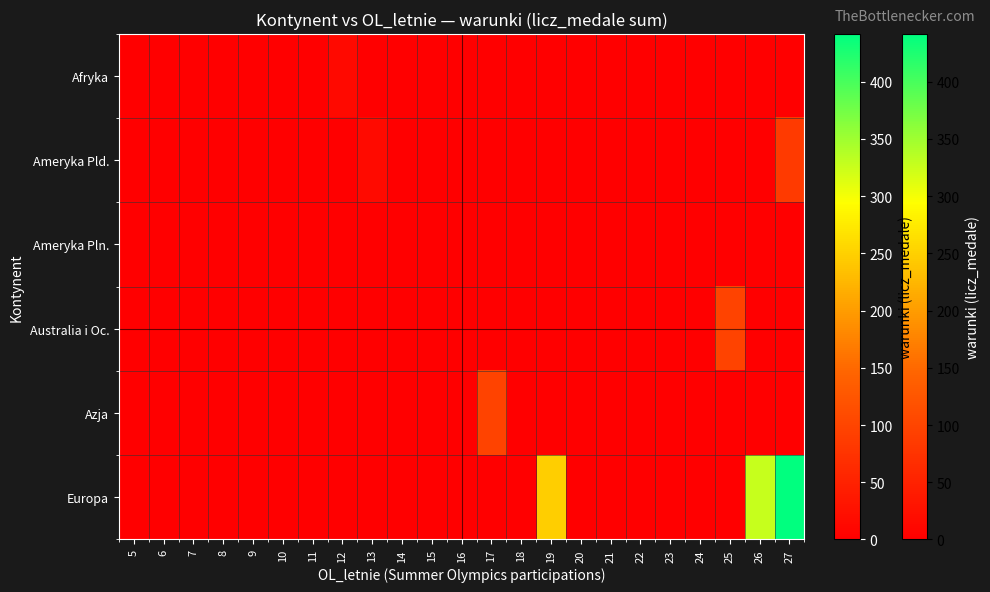

Reading right to left, what are all the values shown in this chart?

Afryka: 27=0	26=0	25=0	24=0	23=0	22=0	21=0	20=0	19=0	18=0	17=0	16=0	15=0	14=0	13=0	12=15	11=0	10=0	9=0	8=0	7=0	6=0	5=0
Ameryka Pld.: 27=86	26=0	25=0	24=0	23=0	22=0	21=0	20=0	19=0	18=0	17=0	16=0	15=0	14=0	13=16	12=0	11=0	10=0	9=0	8=0	7=0	6=0	5=0
Ameryka Pln.: 27=0	26=0	25=0	24=0	23=0	22=0	21=0	20=0	19=0	18=0	17=0	16=0	15=0	14=0	13=0	12=0	11=0	10=0	9=0	8=0	7=0	6=0	5=0
Australia i Oc.: 27=0	26=0	25=98	24=0	23=0	22=0	21=0	20=0	19=0	18=0	17=0	16=0	15=0	14=0	13=0	12=0	11=0	10=0	9=0	8=0	7=0	6=0	5=0
Azja: 27=0	26=0	25=0	24=0	23=0	22=0	21=0	20=0	19=0	18=0	17=98	16=0	15=0	14=0	13=0	12=0	11=0	10=0	9=0	8=0	7=0	6=0	5=0
Europa: 27=442	26=328	25=0	24=0	23=0	22=0	21=0	20=0	19=248	18=0	17=0	16=0	15=0	14=0	13=0	12=0	11=0	10=0	9=0	8=0	7=0	6=0	5=0